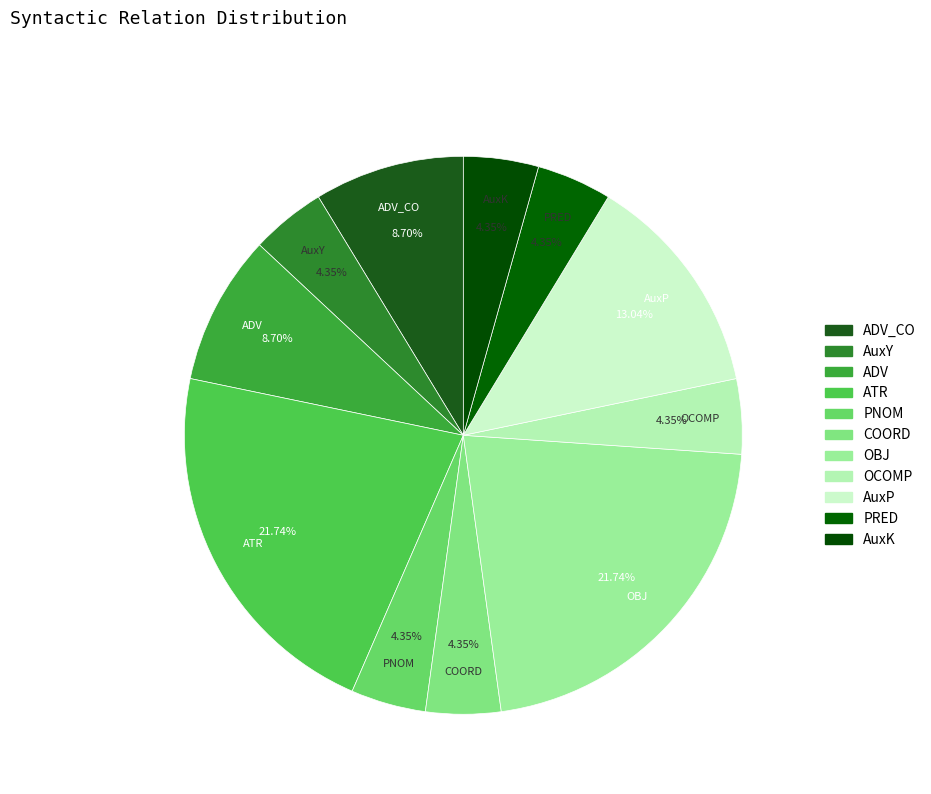

Is it true that OCOMP is 4% of the pie?

True